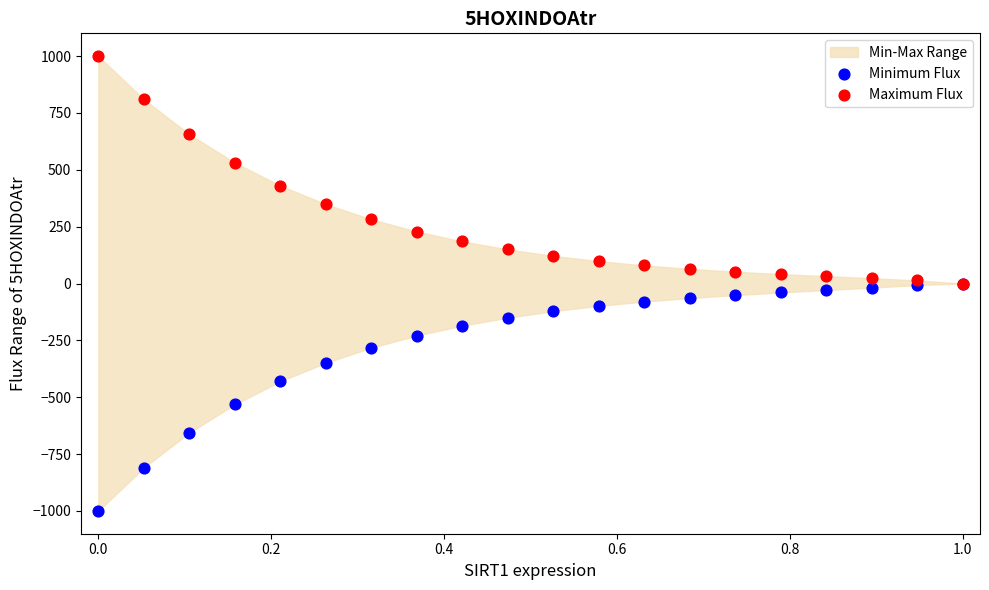

In the Maximum Flux series, what Y value is closest to 500?

531.4